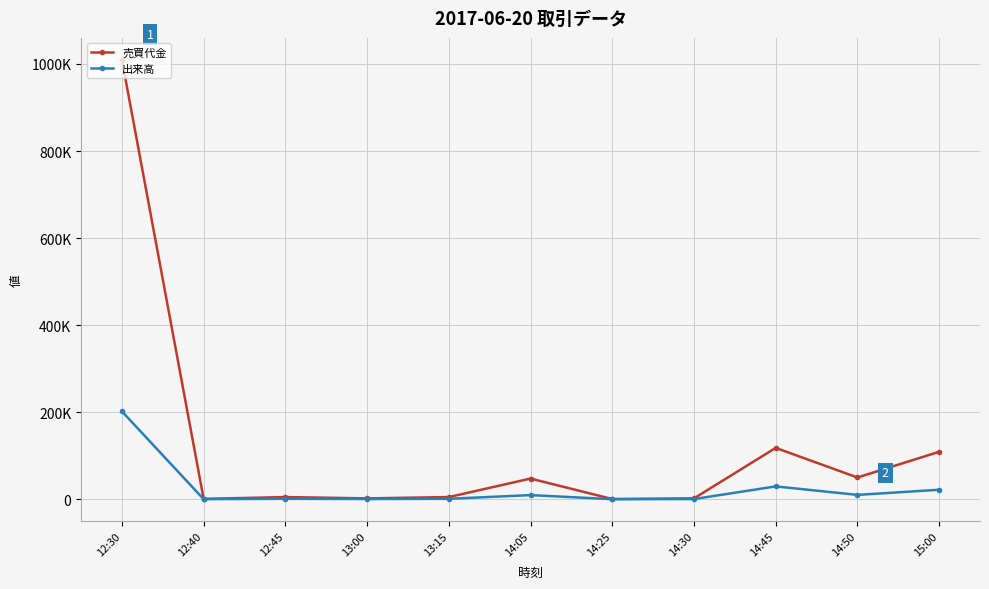

What position from the left is 14:05?

6